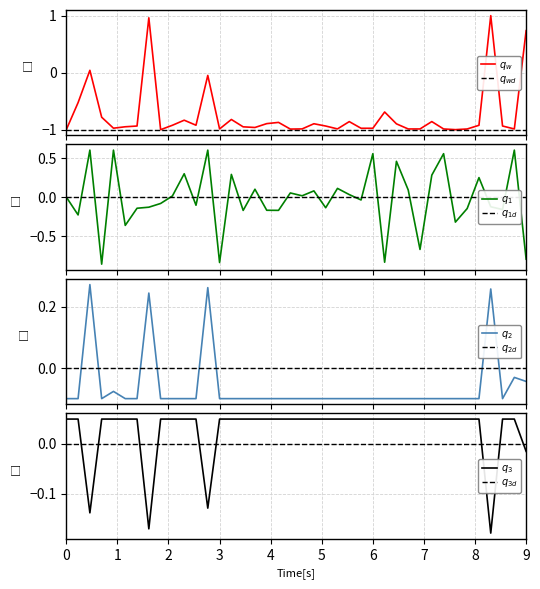

True or false: col_2 has a value of 0.9 at 6.

False